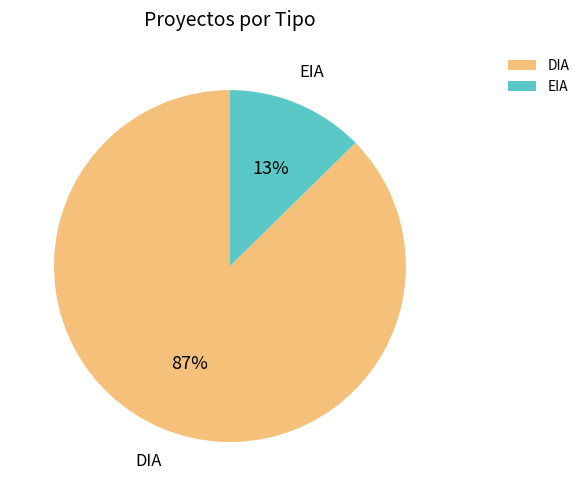

Is there a majority slice in this chart?

Yes